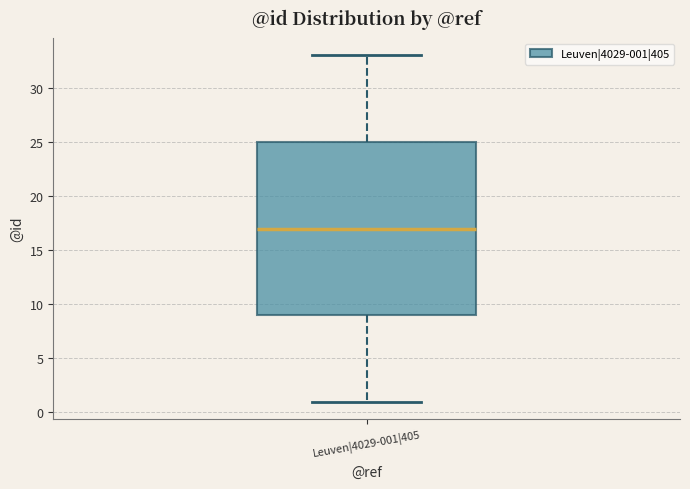

Transcribe this box plot: give where the median line is, the range the box spans, and where the two whiskers end, as read against the y-axis. The values are not printed on the chart, so give them approximately, as read against the axis.

median 17, box 9 to 25, whiskers 1 to 33